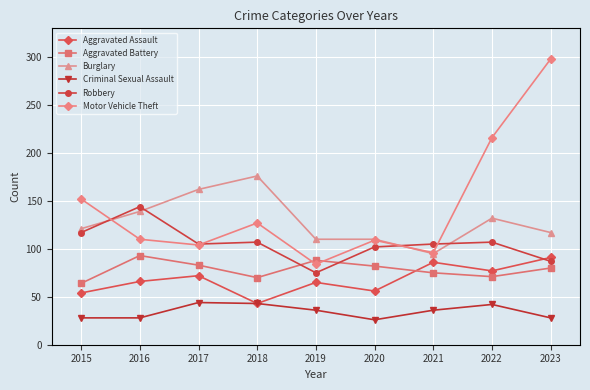

How many lines are shown in the chart?

6